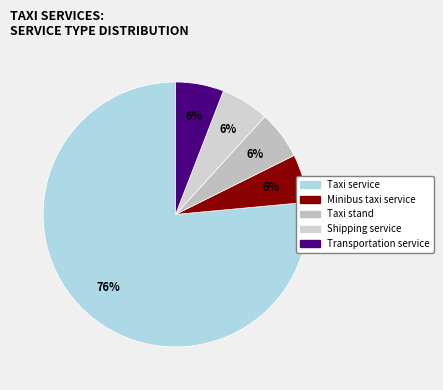

What percentage is the Taxi stand slice, to the nearest percent?

6%